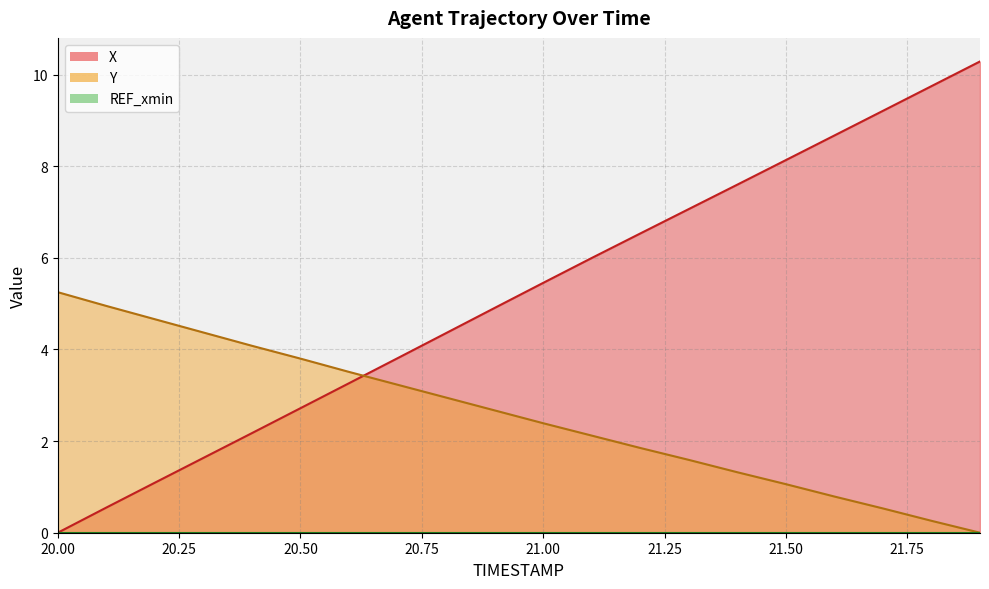

How many times do X and Y cross each other?

1